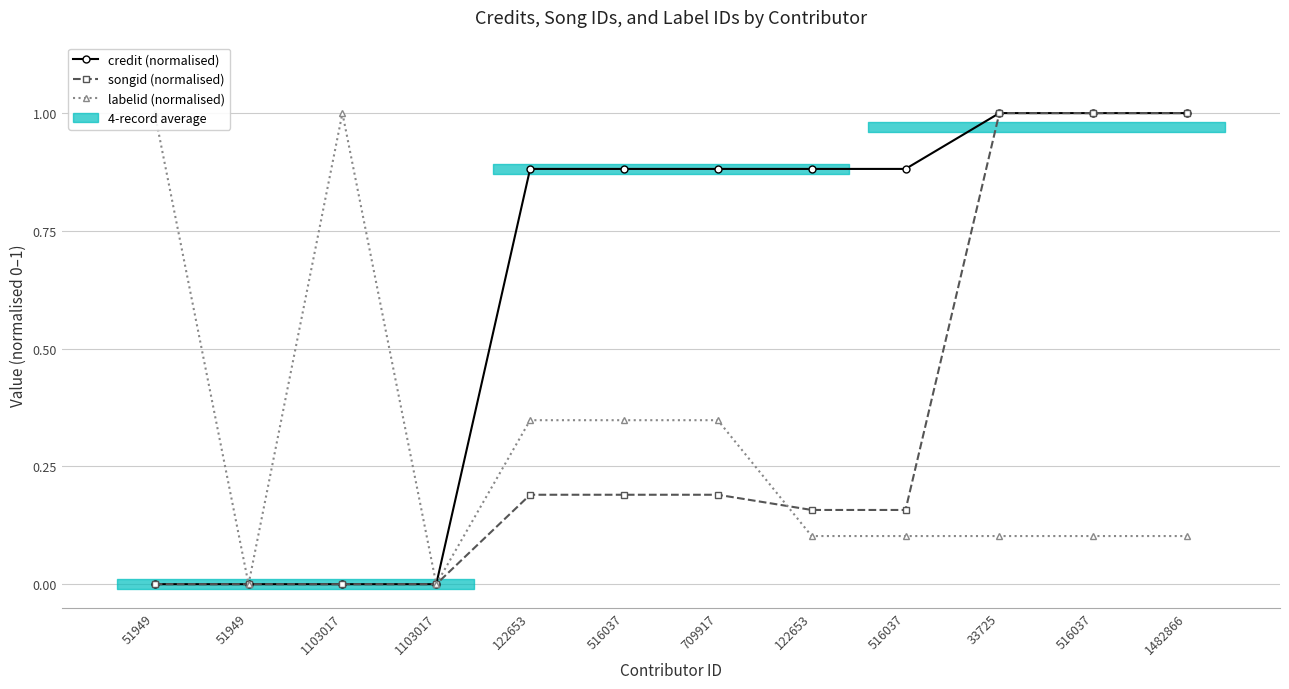

True or false: labelid (normalised) has more than 2 interior local peaks.

False